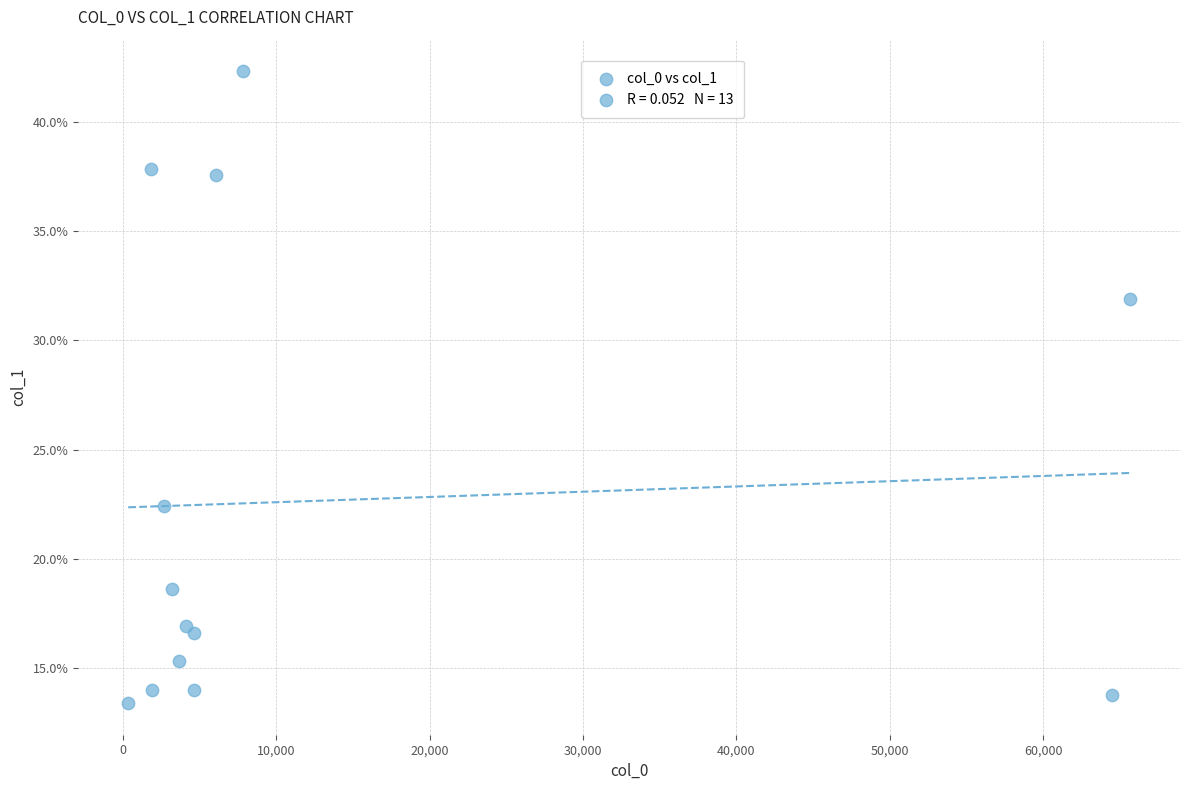

What is the range of Y values (max minus min)?

28.9